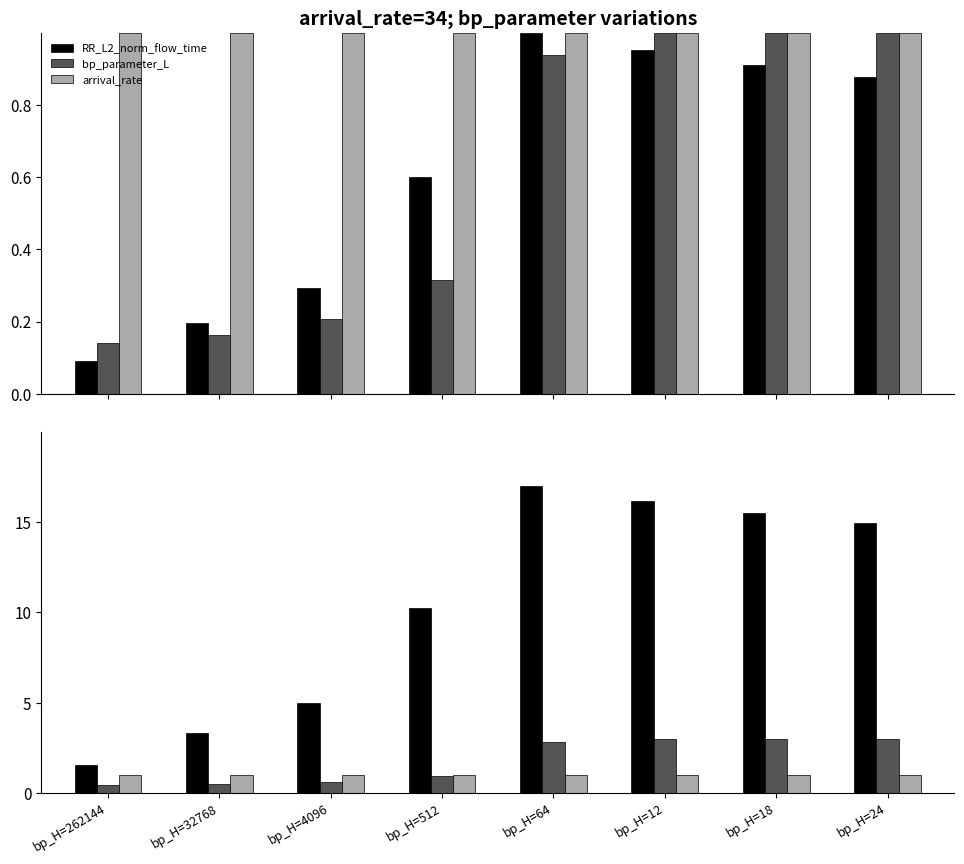

Between bp_H=64 and bp_H=4096, which is larger?

bp_H=64